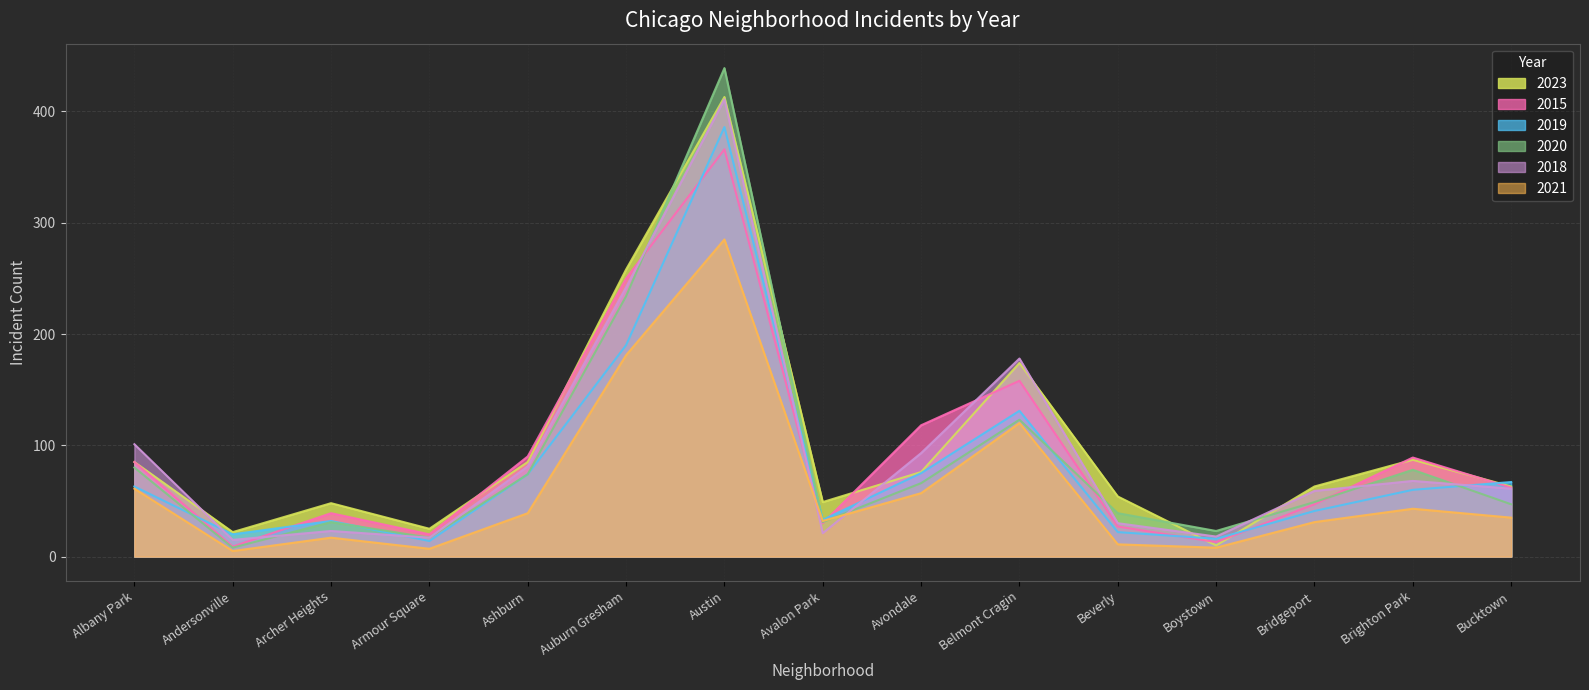

What position from the left is Brighton Park?

14